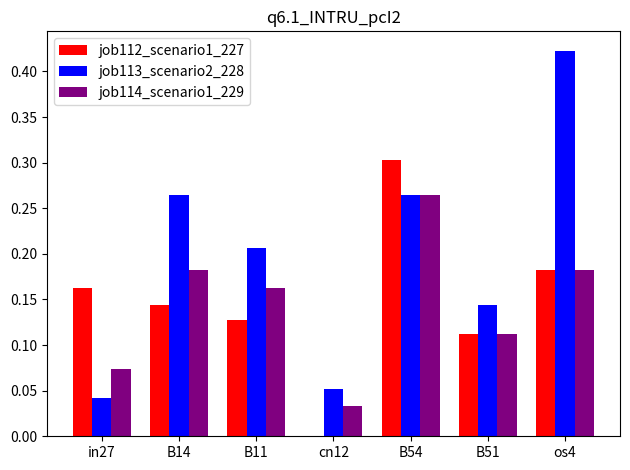

True or false: job113_scenario2_228 has a value of 0.2 at os4.

False